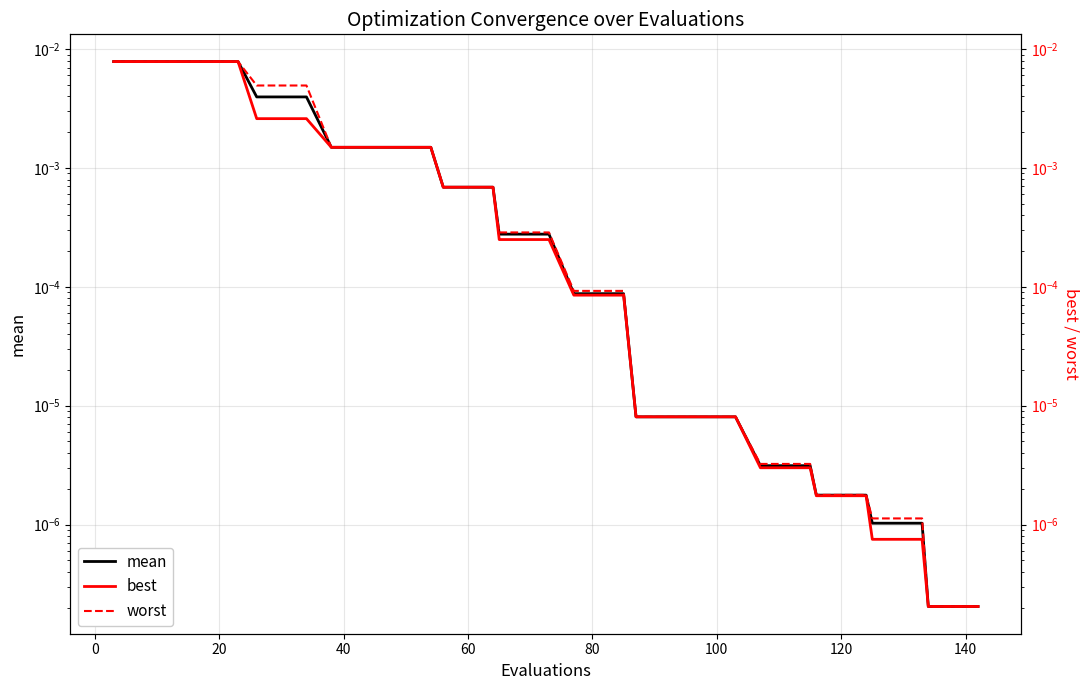

True or false: best and worst cross at least once.

False